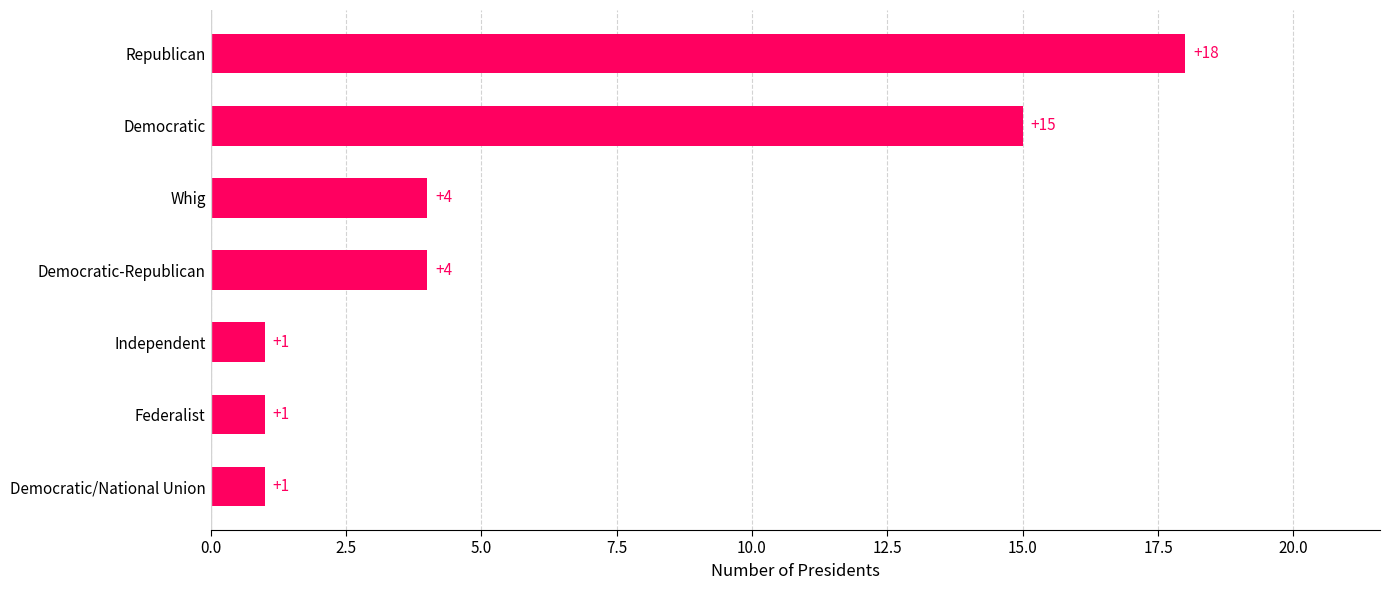

How many data points are less than 4?

3